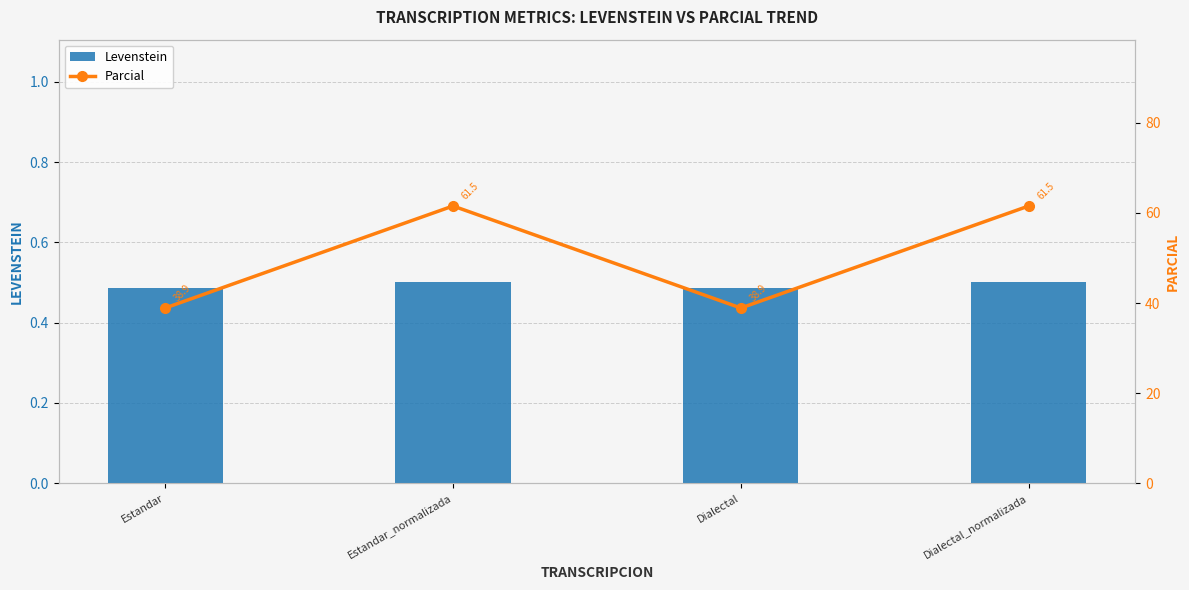

How many Levenstein values are between 0 and 1?

4